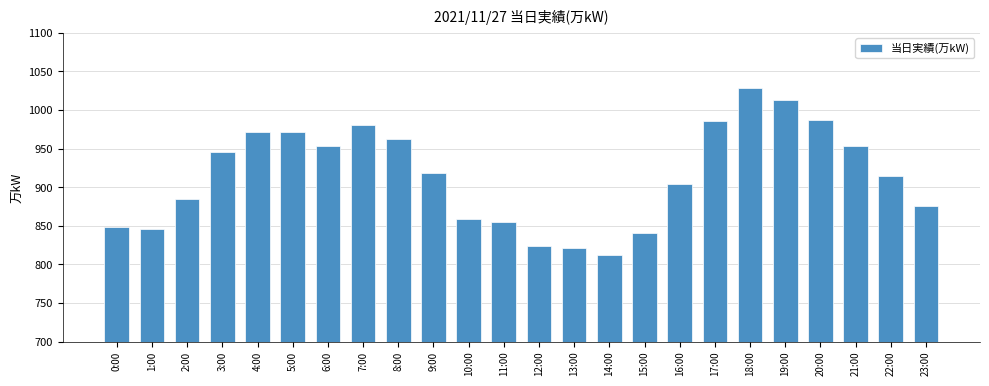

What is the sum of all values?

21955